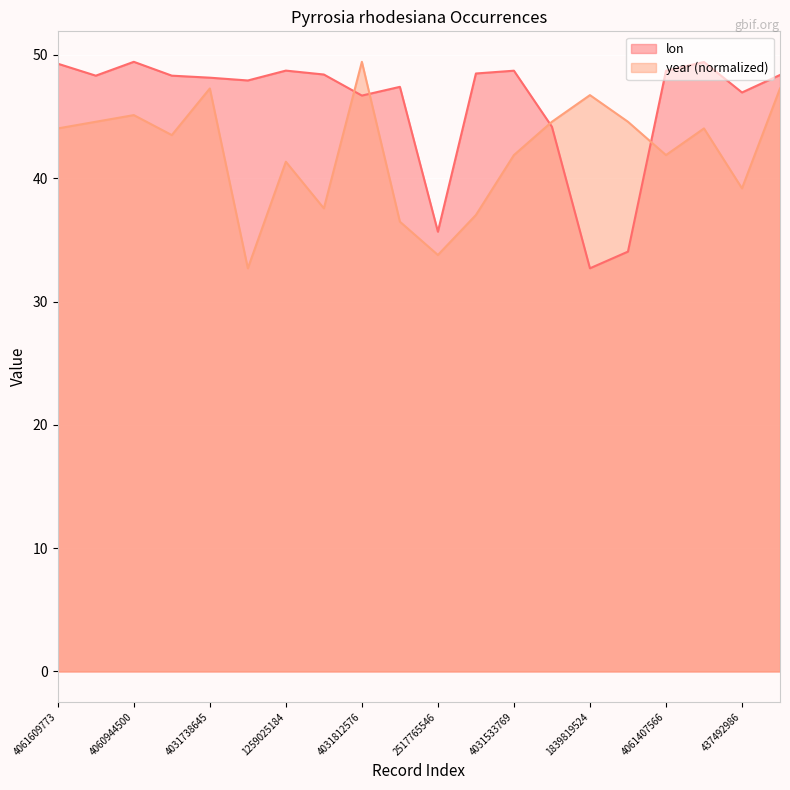

What is the maximum value shown in the chart?

49.4